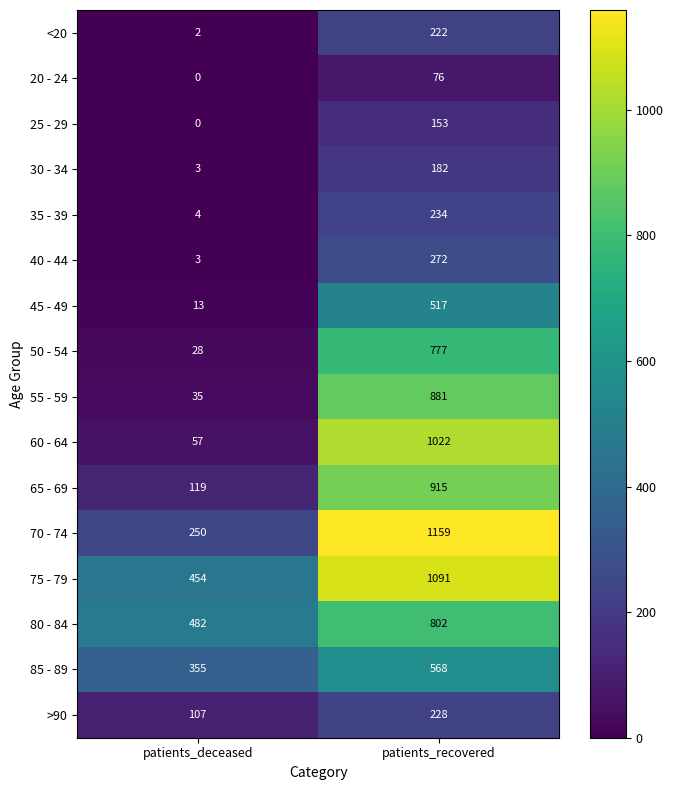

Which series has the largest range (max minus min)?

60 - 64